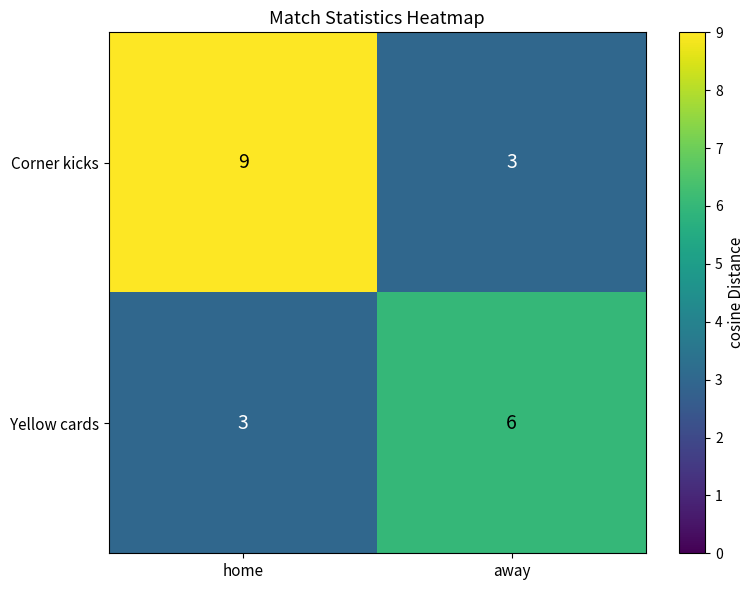

What is the spread (max minus min) of values at home?

6